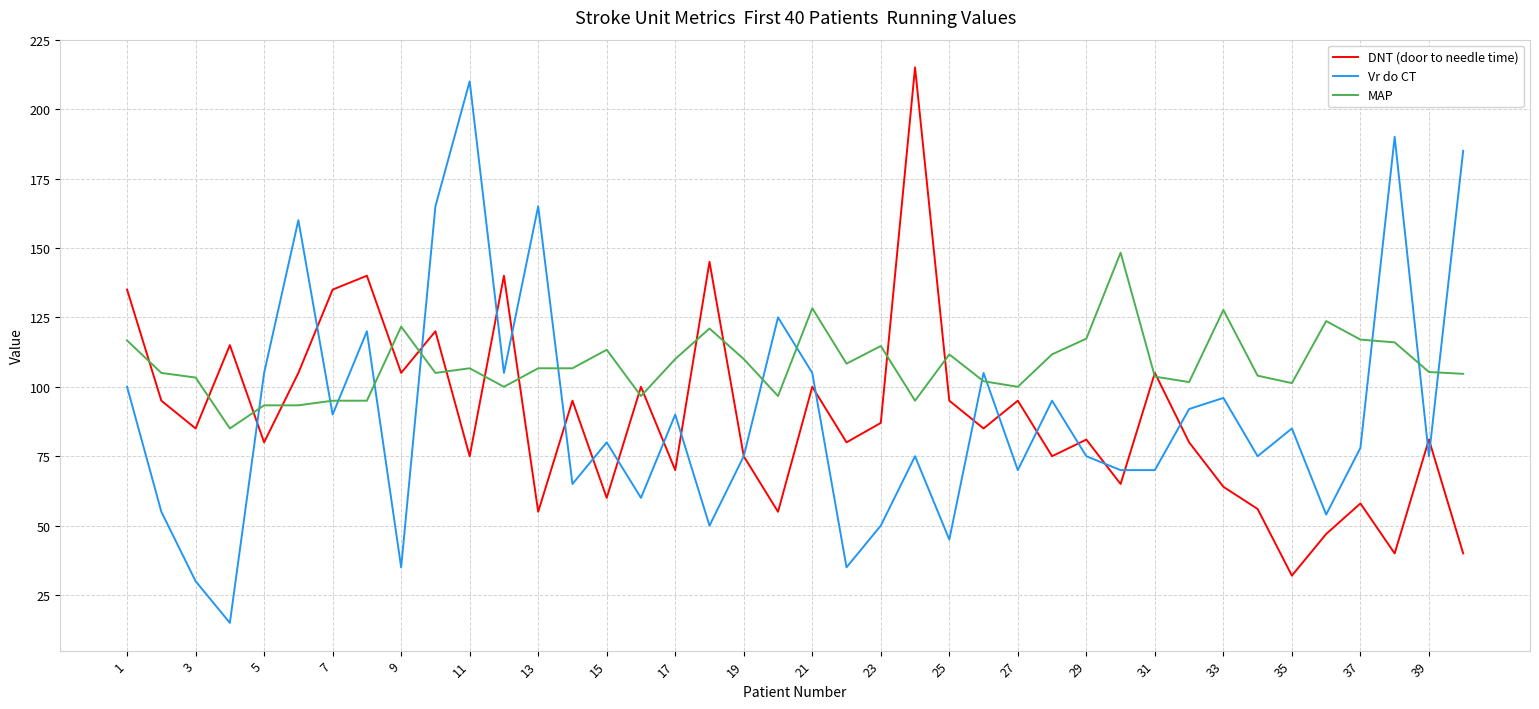

What are all the series names shown in the legend?

DNT (door to needle time), Vr do CT, MAP